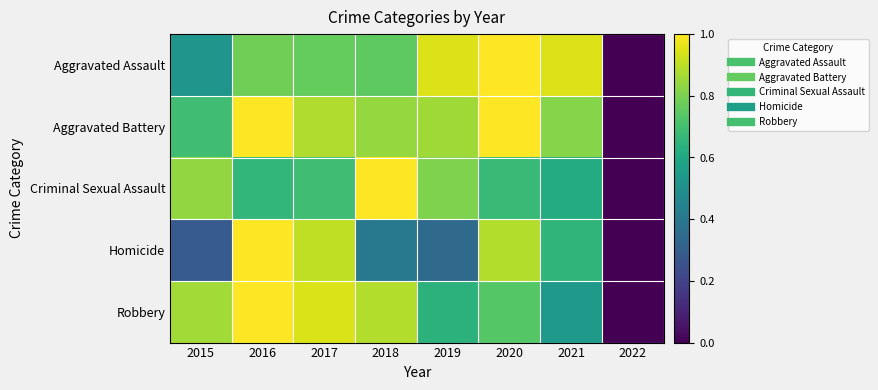

What is the total value across all series at 2015?

3.2